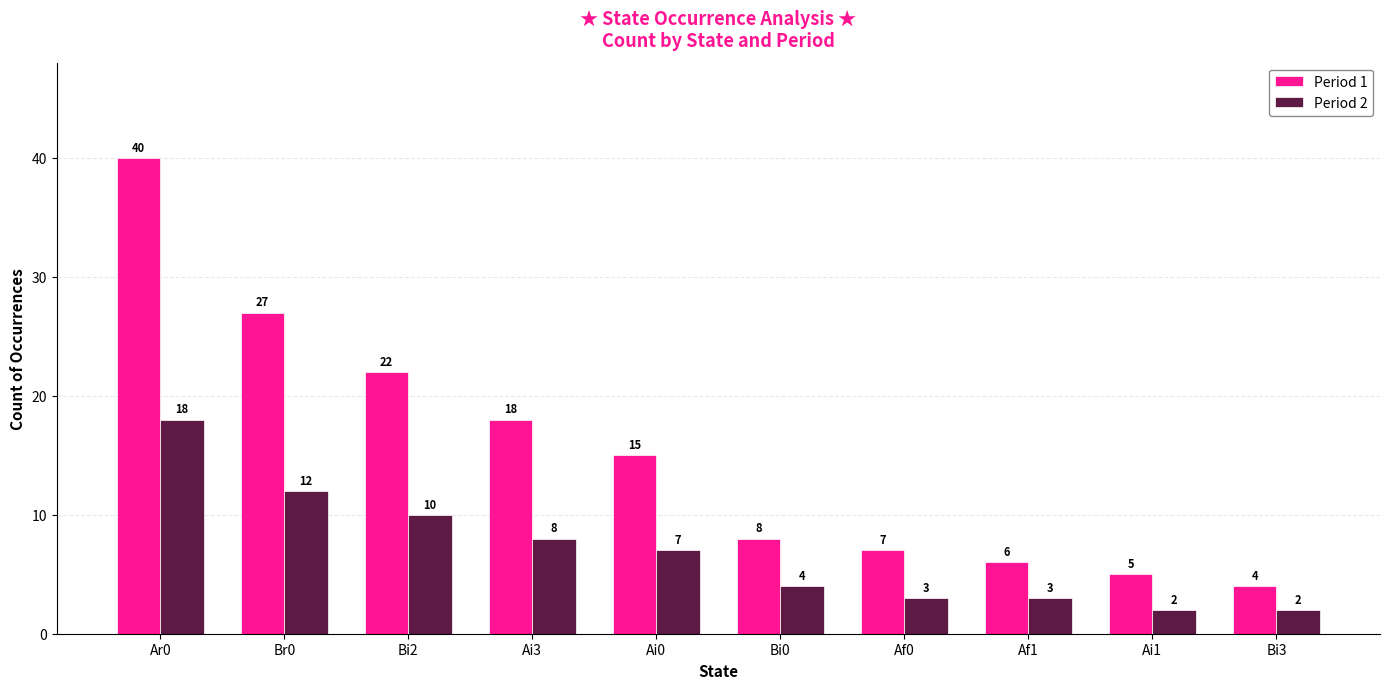

How many data points does each series have?

10